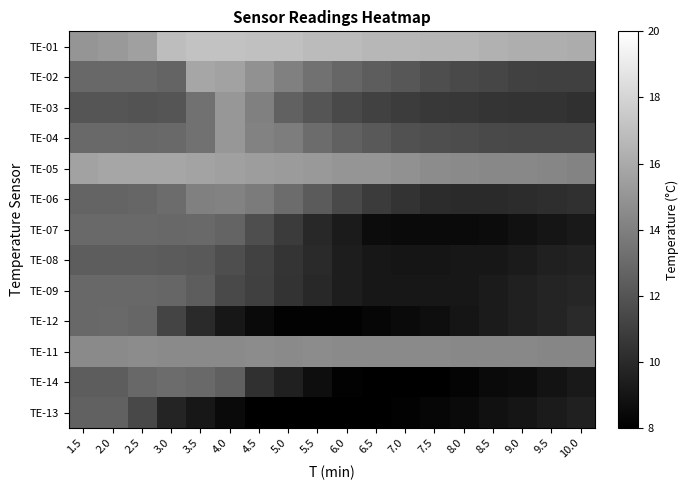

What is the maximum value shown in the chart?

17.1